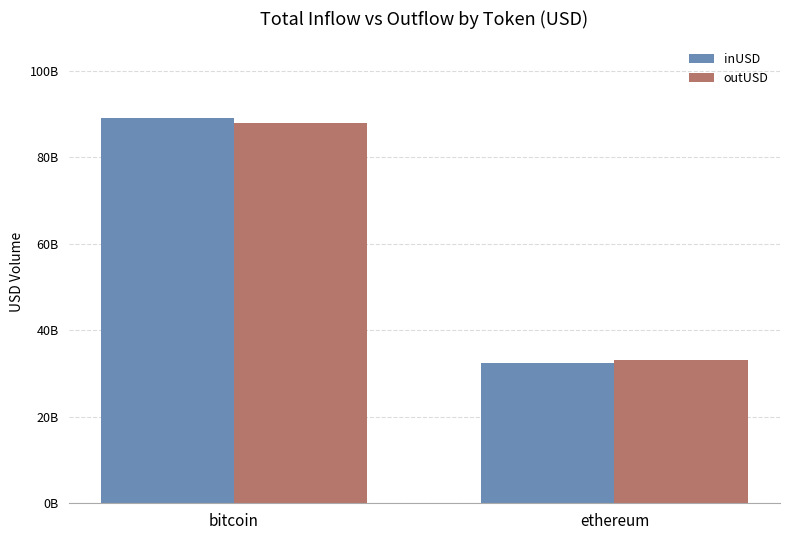

What are all the series names shown in the legend?

inUSD, outUSD